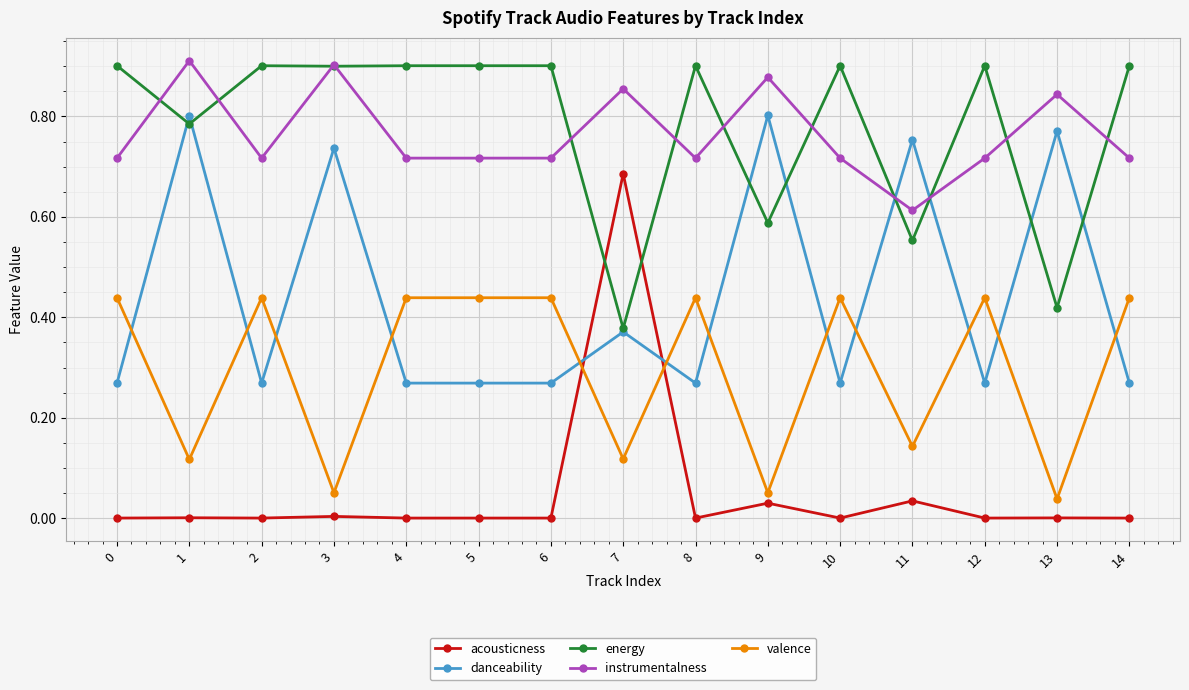

What is the difference between the maximum and minimum values in the energy series?

0.5